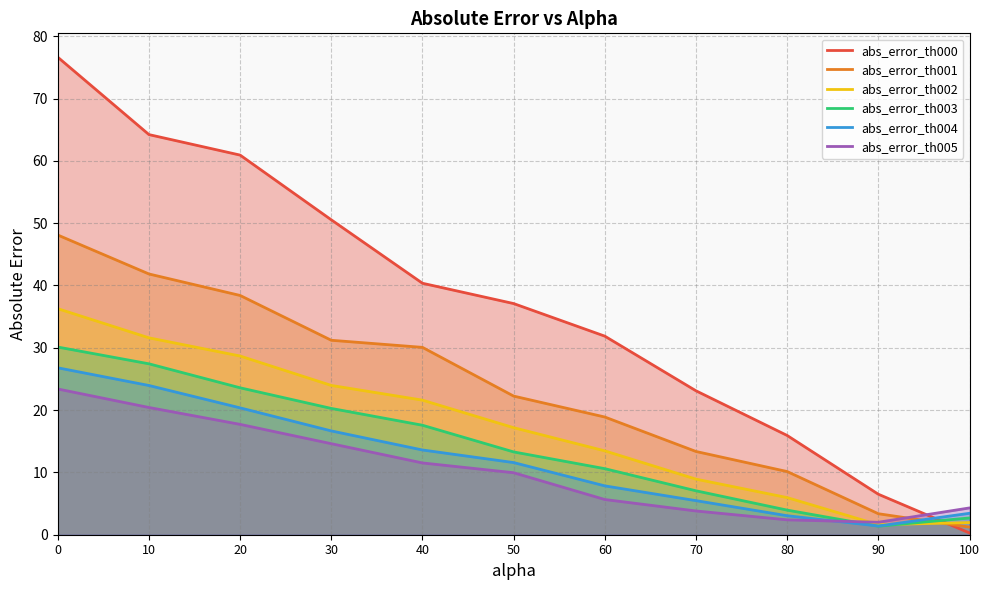

Which series changed the most between 40 and 80?

abs_error_th000